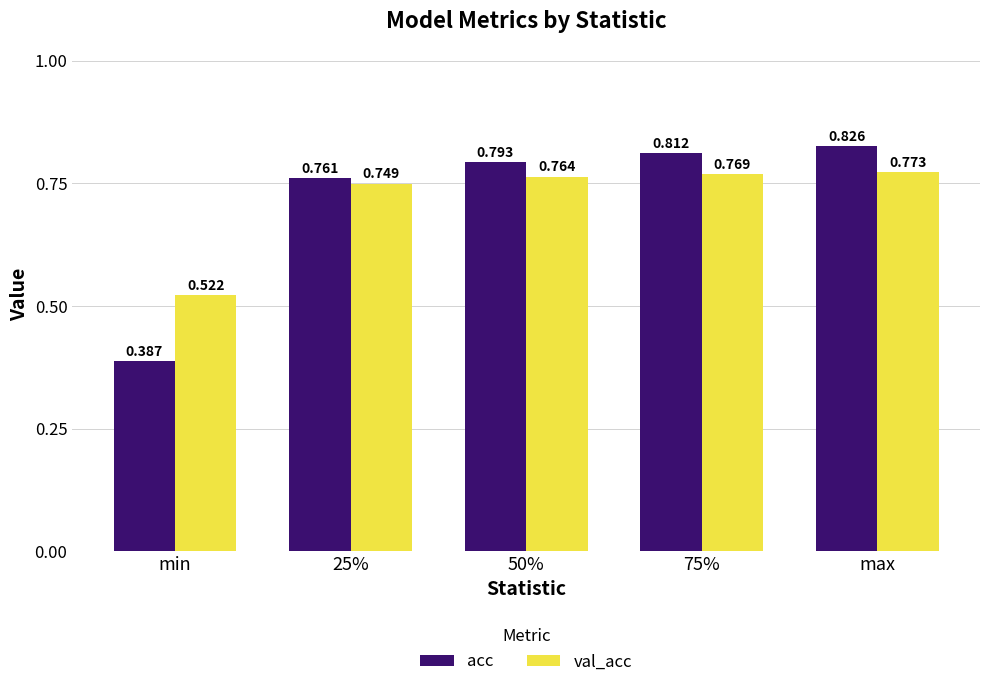

What is the label of the 4th bar from the right?

25%